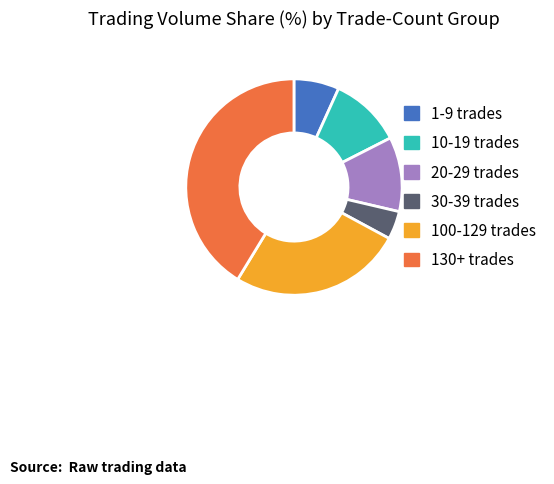

What is the largest slice in the pie chart?

130+ trades